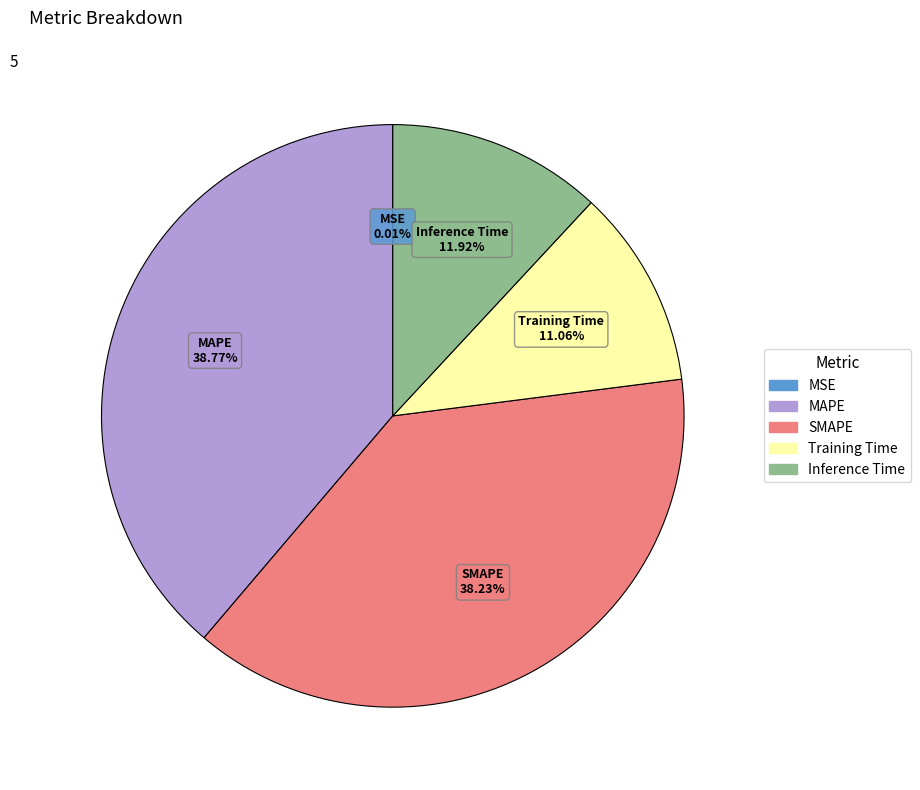

Is there a majority slice in this chart?

No